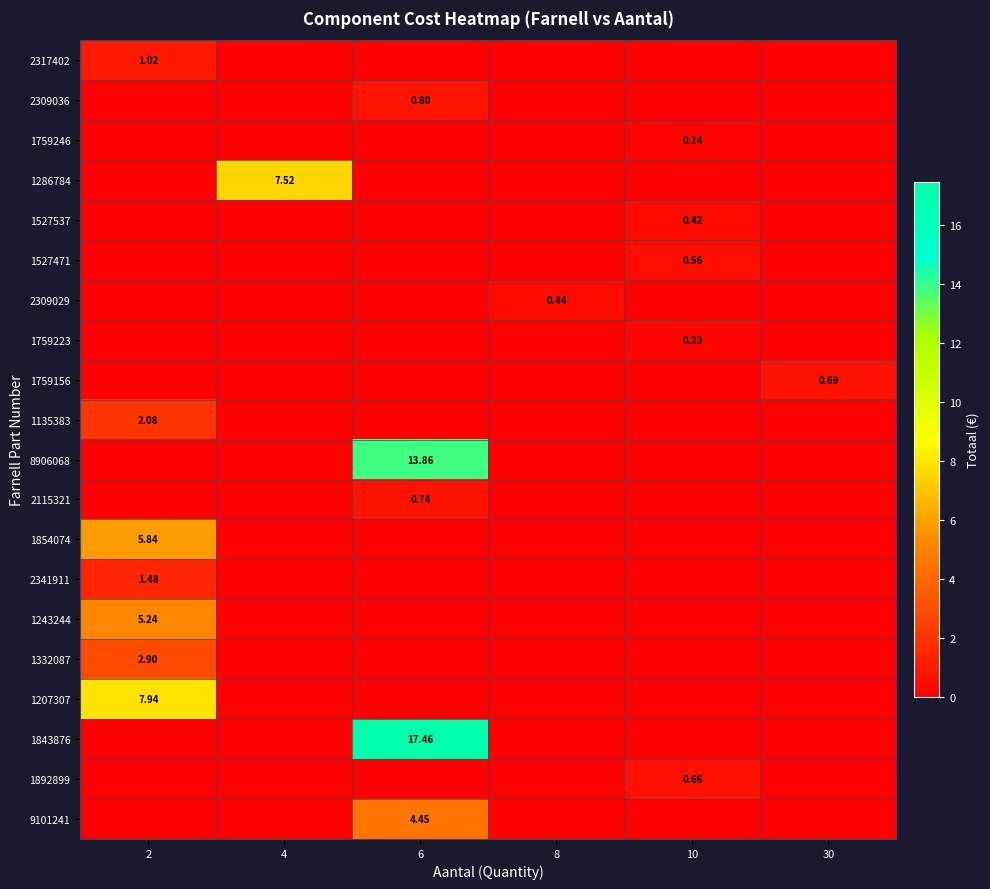

The row_8 series shows 0.4 at 6. True or false?

False